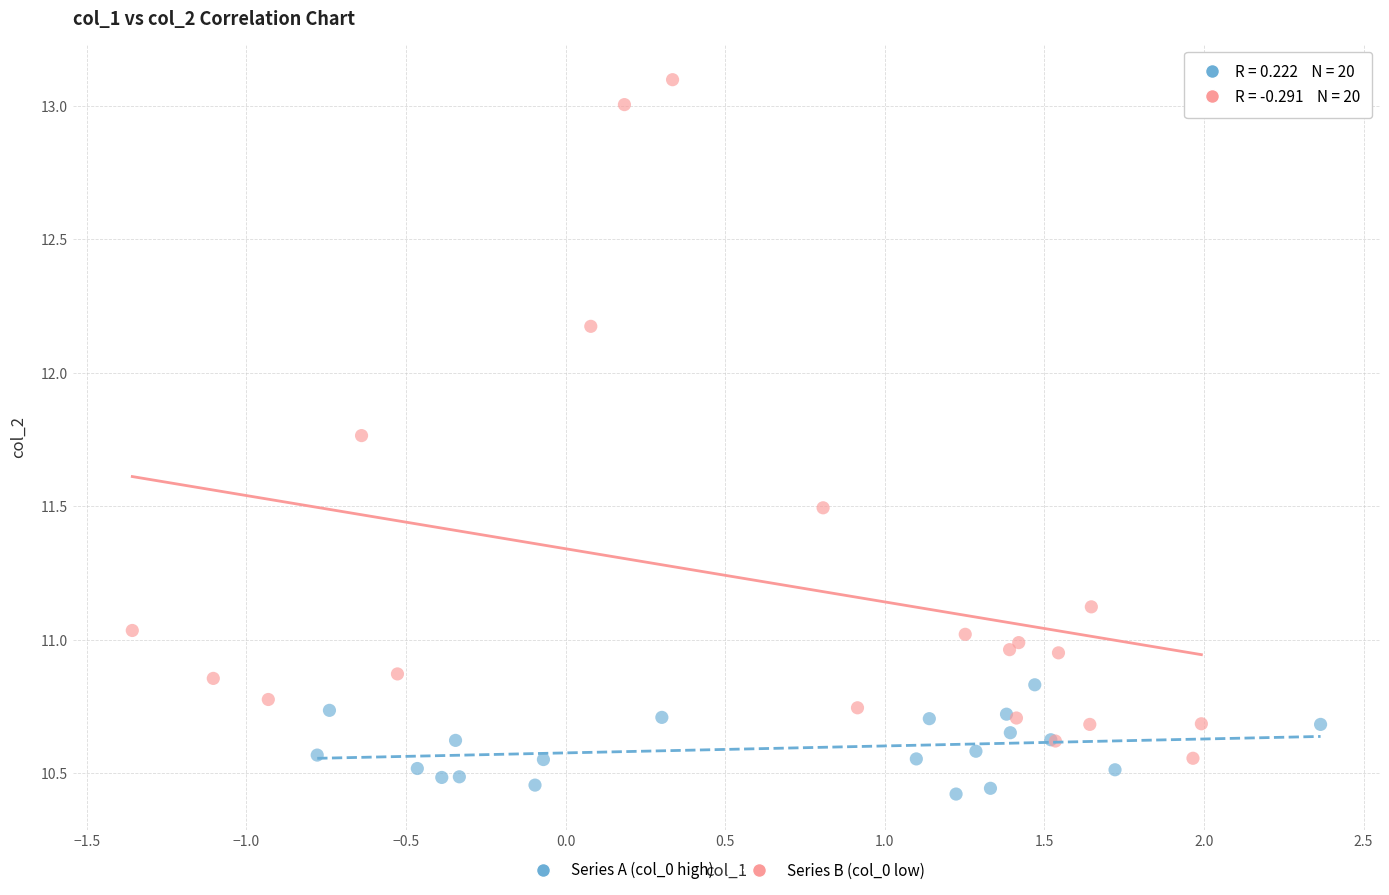

Which series contains the lowest Y value?

Series A (col_0 high)